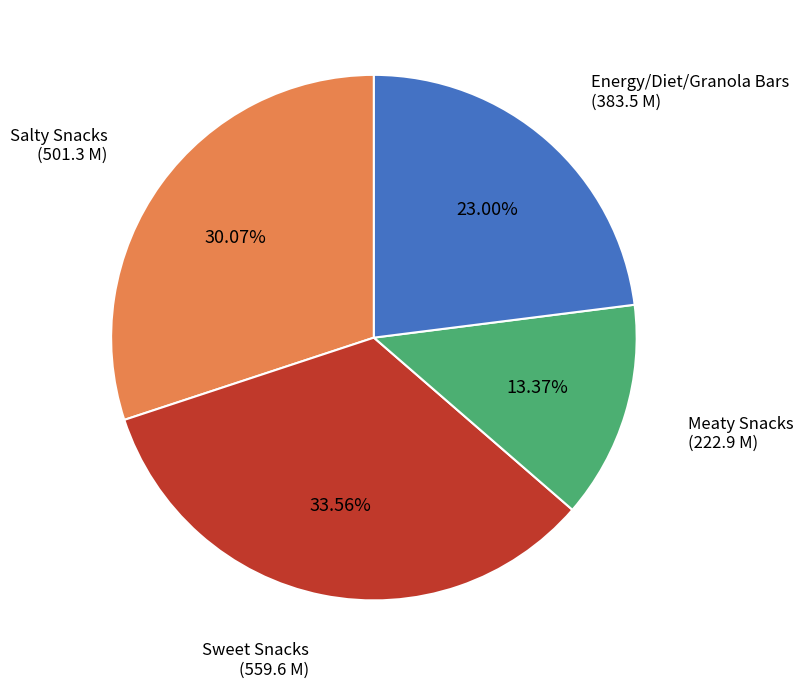

Is the sum of Sweet Snacks and Energy/Diet/Granola Bars greater than half?

Yes